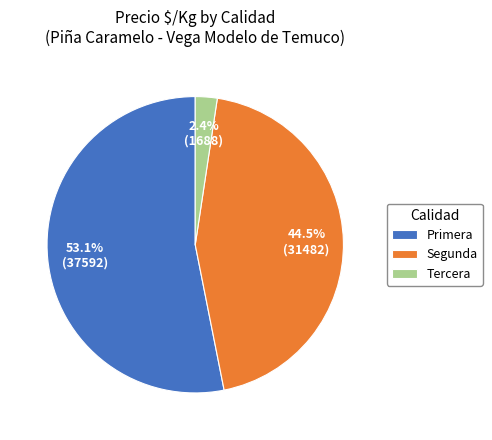

Do Primera and Tercera together represent more than half of the pie?

Yes